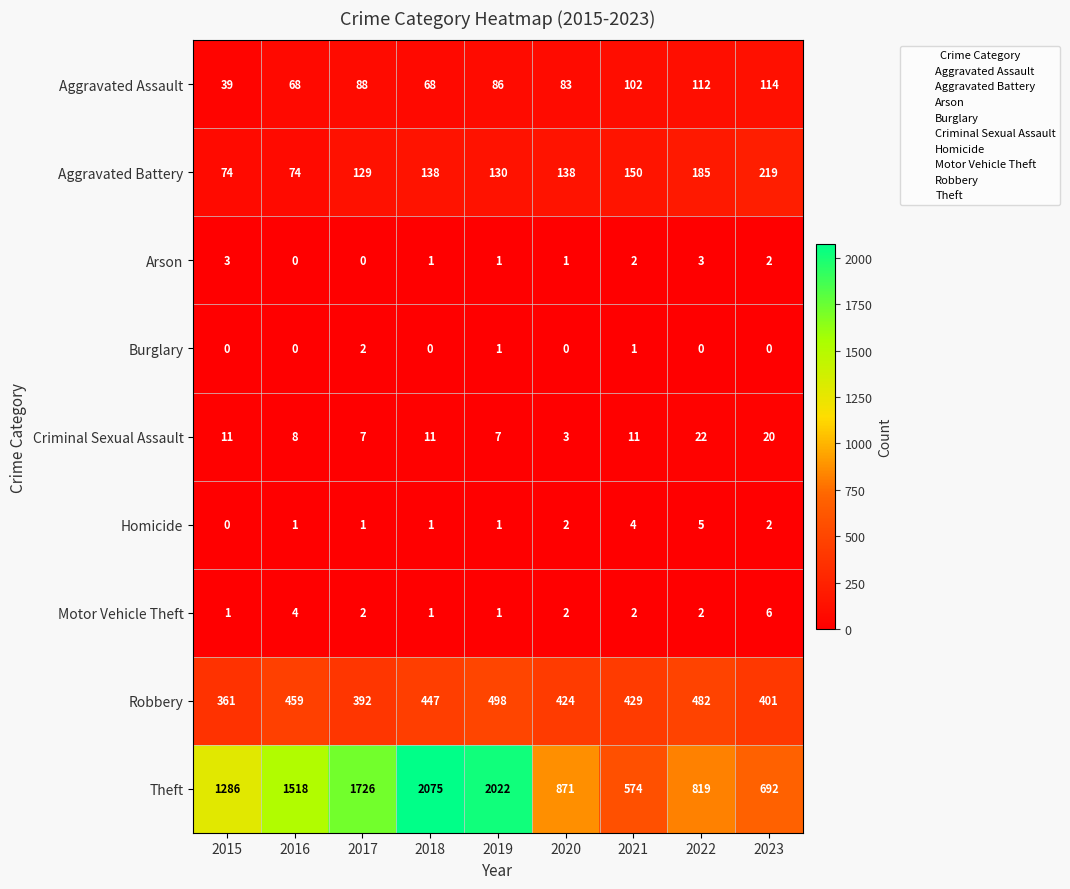

List the series in order of their peak value, highest first.

Theft, Robbery, Aggravated Battery, Aggravated Assault, Criminal Sexual Assault, Motor Vehicle Theft, Homicide, Arson, Burglary